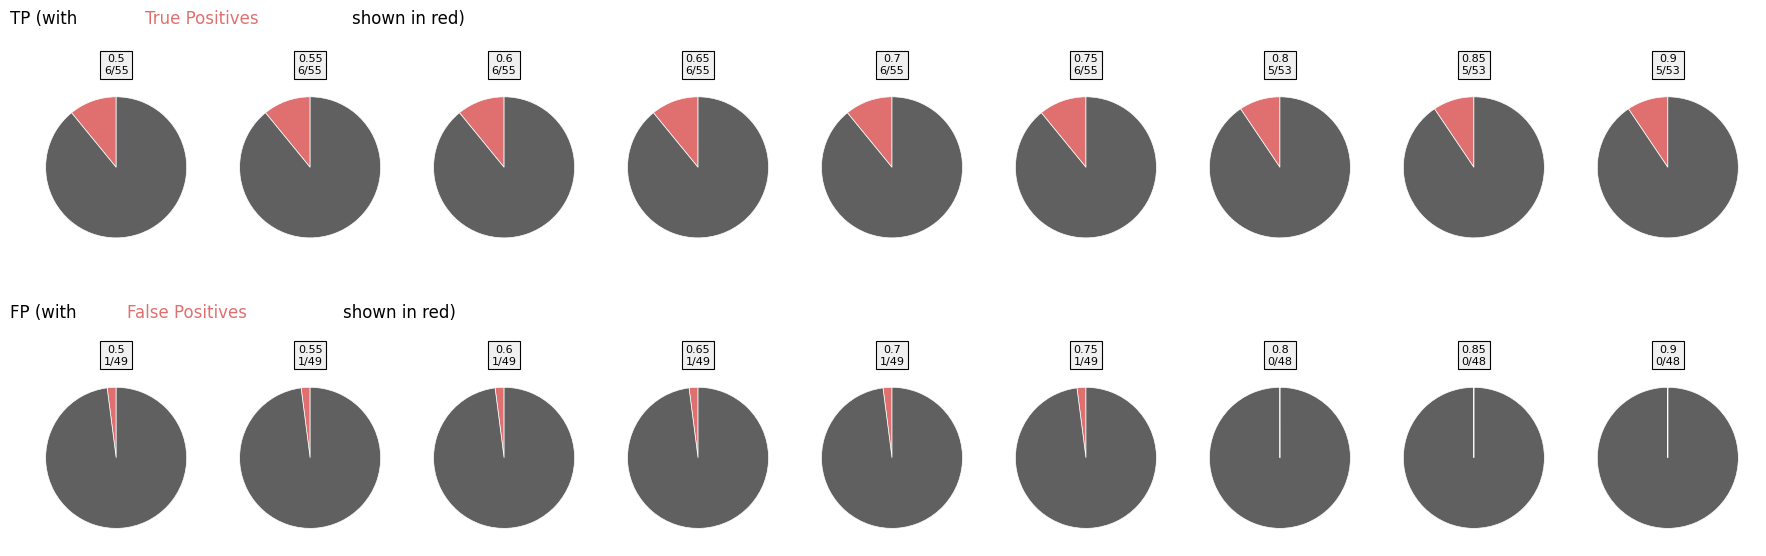

How many segments does this pie chart have?

9